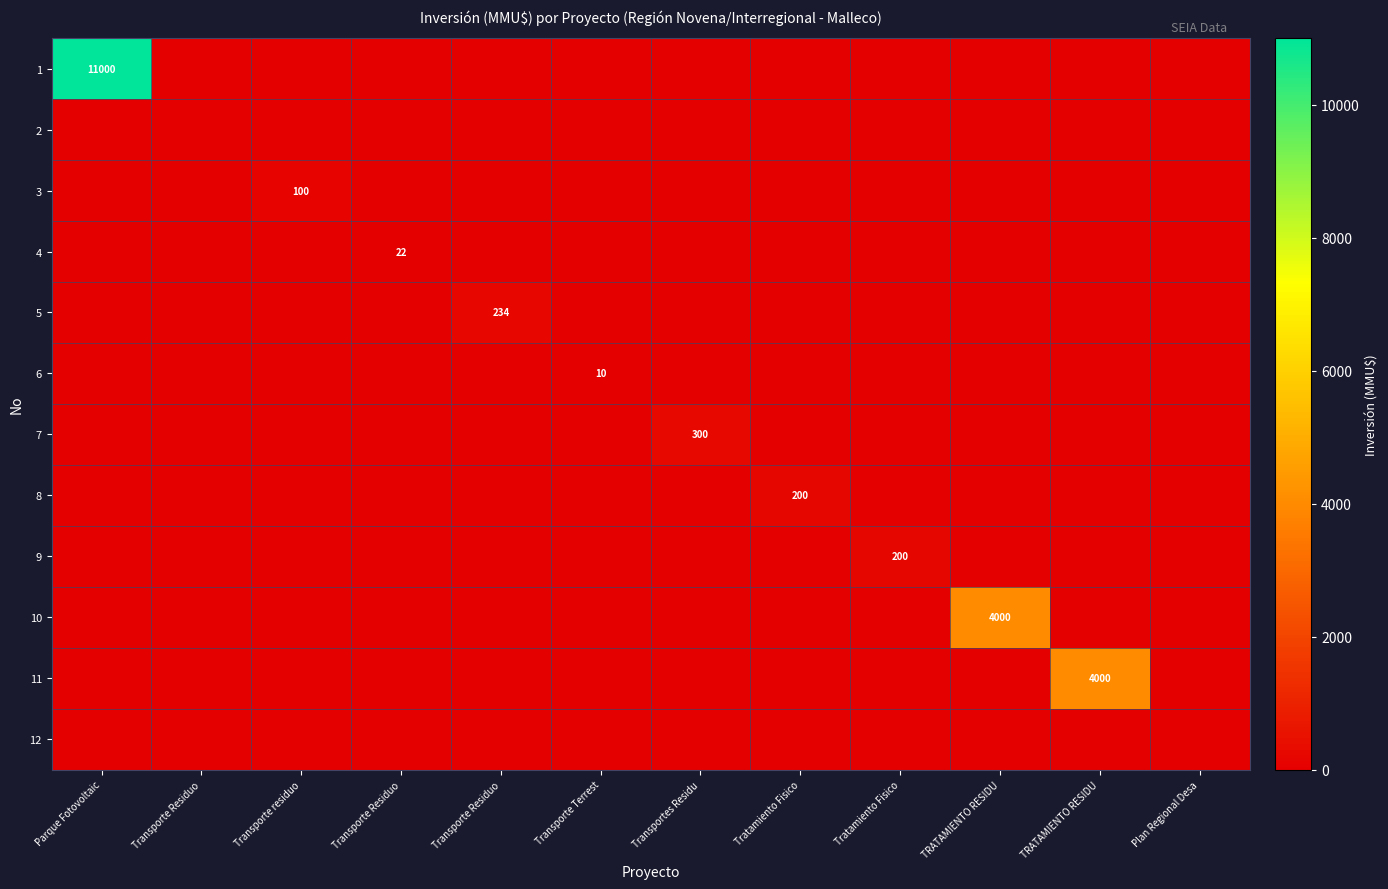

At which category is the sum across all series the highest?

Parque Fotovoltaic